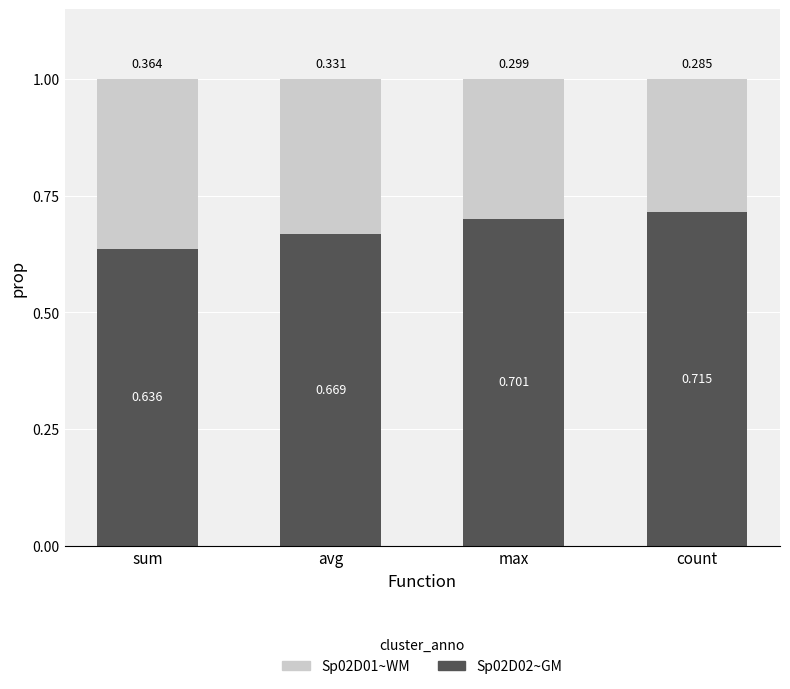

Is it true that Sp02D02~GM equals 0.9 at avg?

False